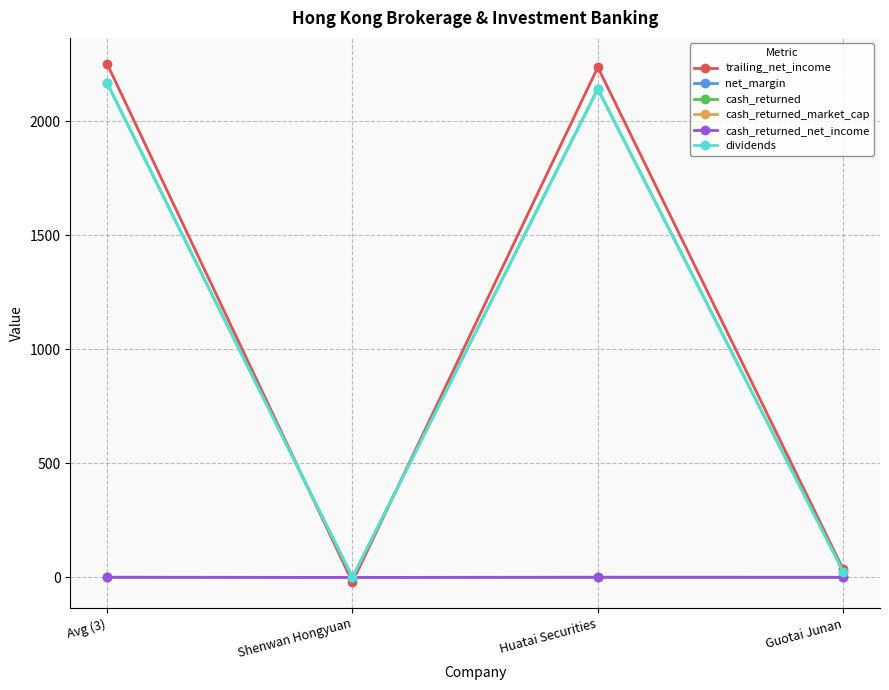

What is the difference between the second highest and minimum values in the dividends series?

2140.5